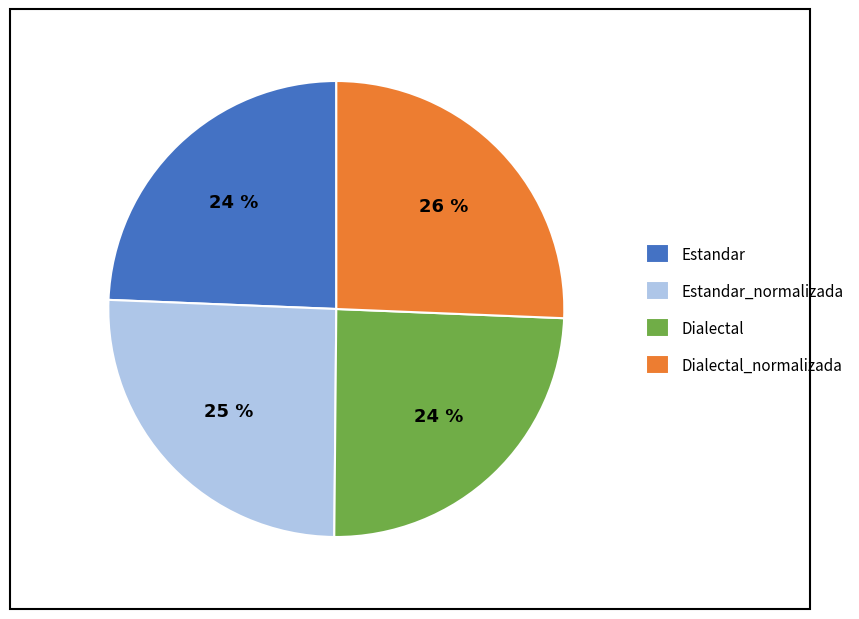

Is the sum of Estandar_normalizada and Dialectal greater than half?

No